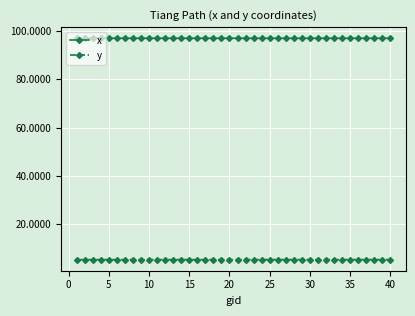

What is the average value of the x series?

97.1